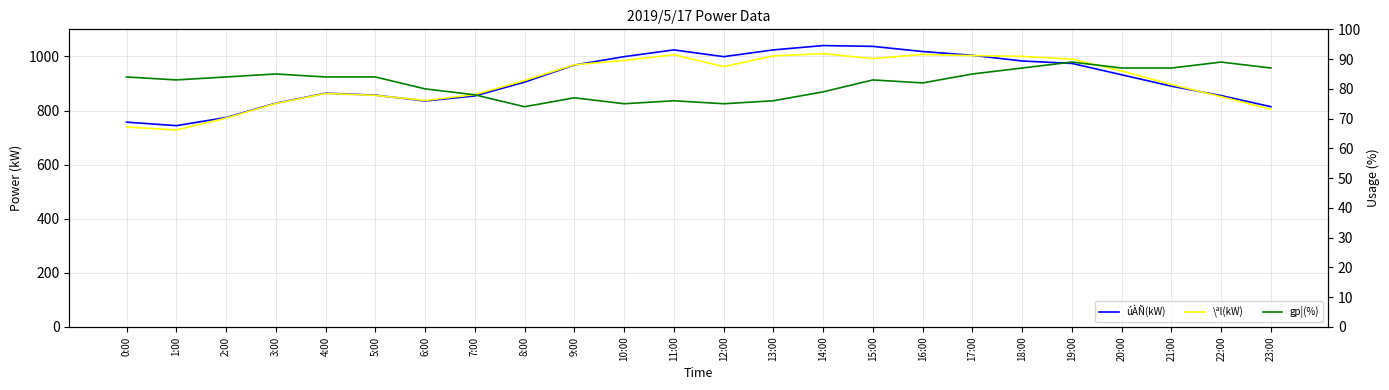

Is this an area chart (filled region under the line)?

No